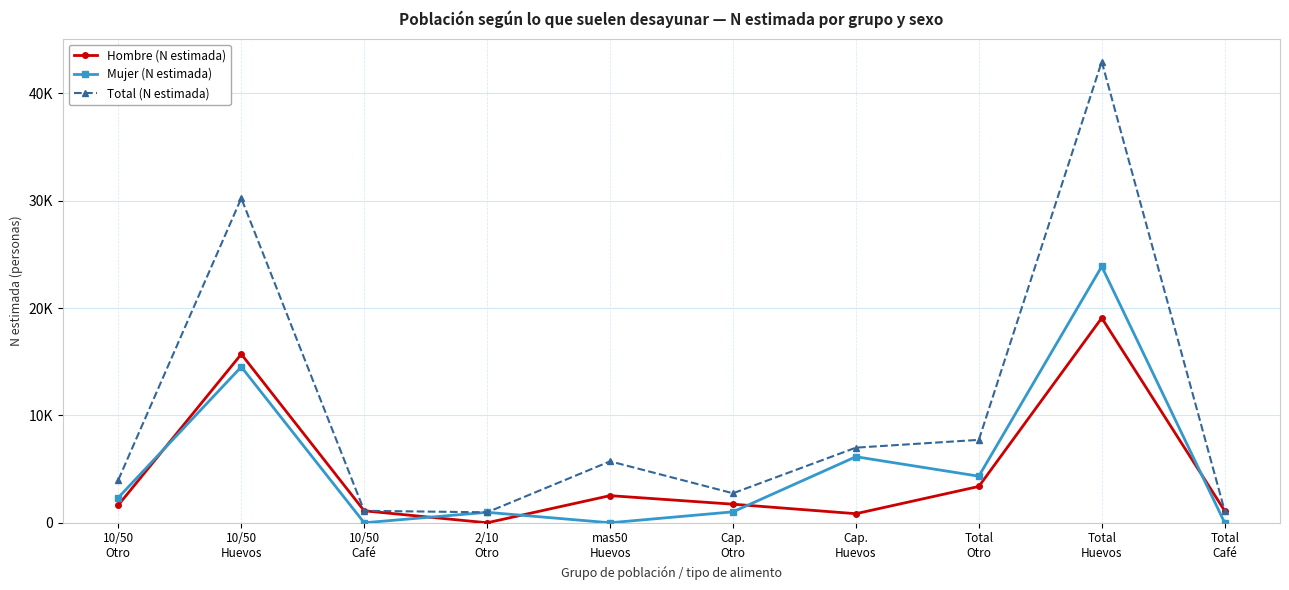

After their last crossing, which series has the higher values: Mujer (N estimada) or Hombre (N estimada)?

Hombre (N estimada)